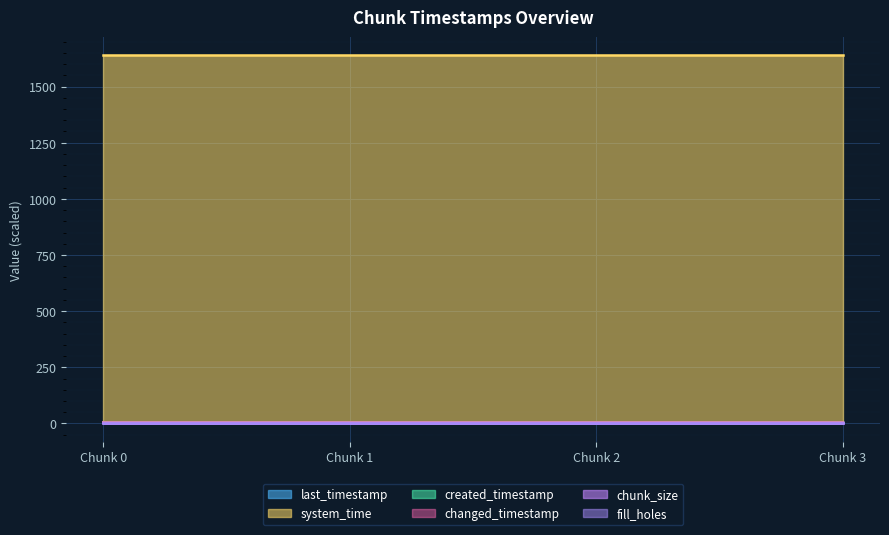

True or false: created_timestamp has more than 2 interior local peaks.

False